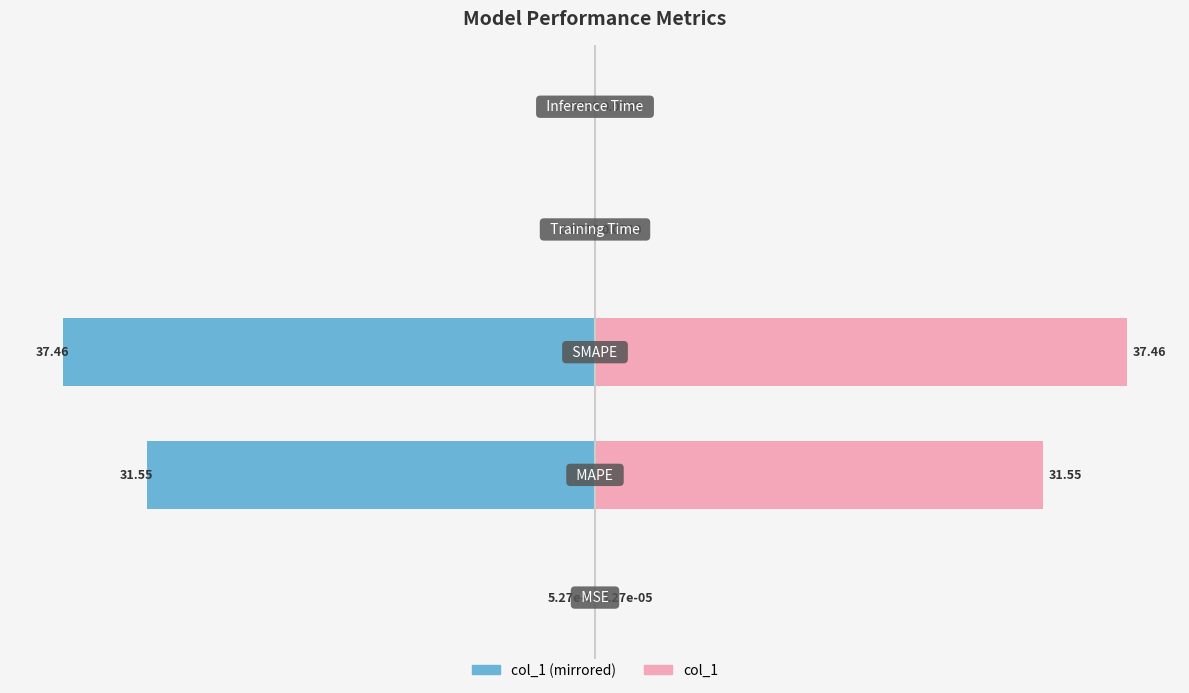

Reading left to right, what are all the values shown in this chart?

col_1 (left): −50=-0.0	−40=-31.6	−30=-37.5	−20=-0.1	−10=-0.1
col_1 (right): −50=0.0	−40=31.6	−30=37.5	−20=0.1	−10=0.1